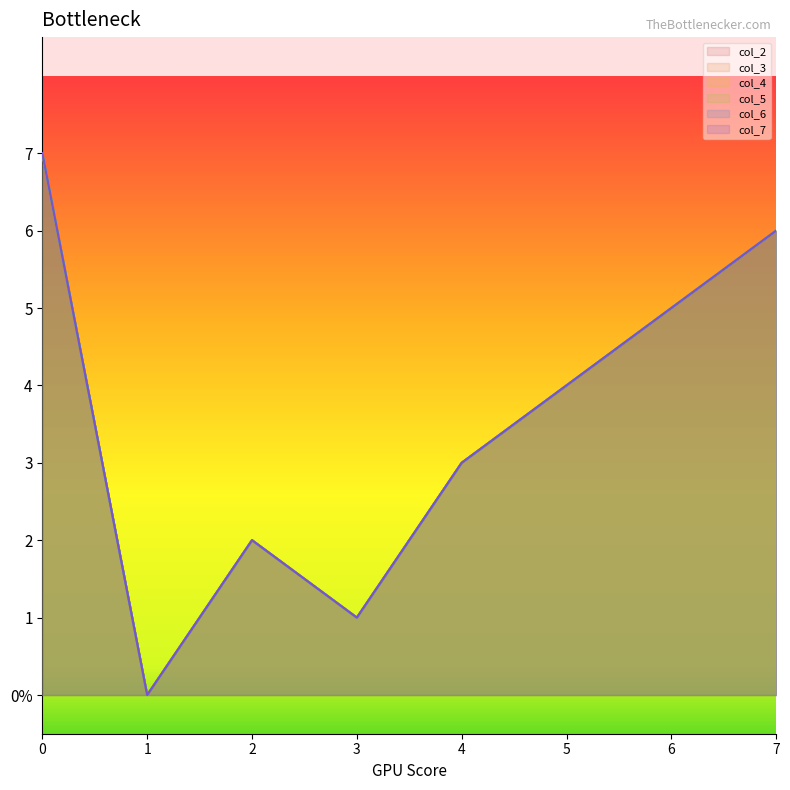

Rank the series by their maximum value, from highest to lowest.

col_2, col_3, col_4, col_5, col_6, col_7